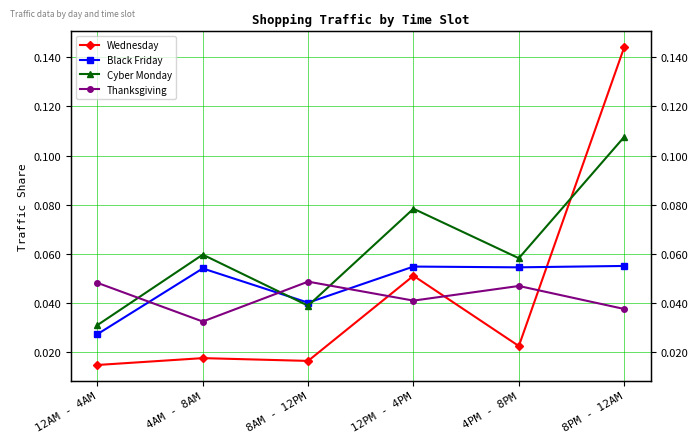

Reading left to right, extract all data points from this chart.

Wednesday: 0.0	0.0	0.0	0.1	0.0	0.1
Black Friday: 0.0	0.1	0.0	0.1	0.1	0.1
Cyber Monday: 0.0	0.1	0.0	0.1	0.1	0.1
Thanksgiving: 0.0	0.0	0.0	0.0	0.0	0.0